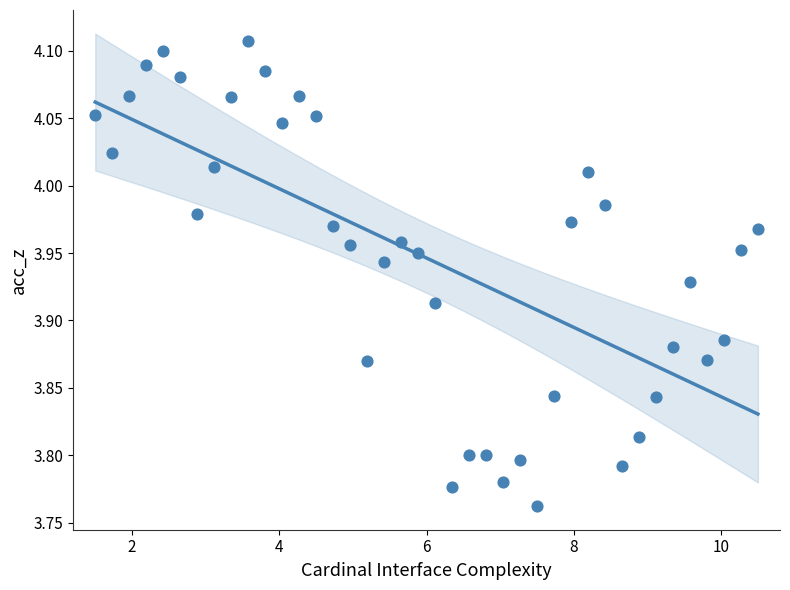

What is the range of Y values (max minus min)?

0.3